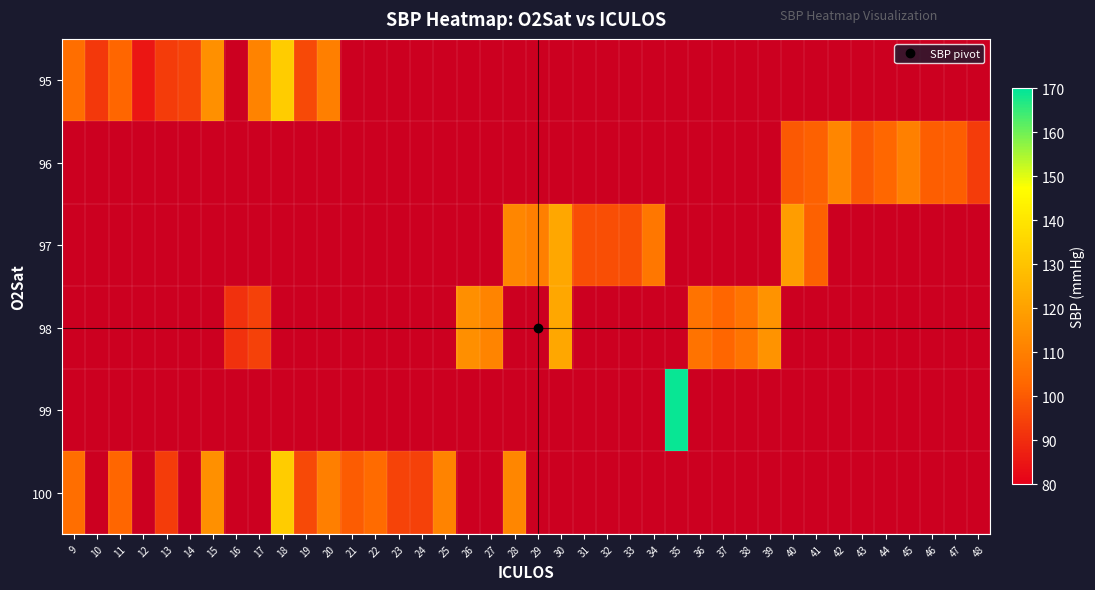

At 45, list the series in order from smallest to largest.

95, 96, 97, 98, 99, 100